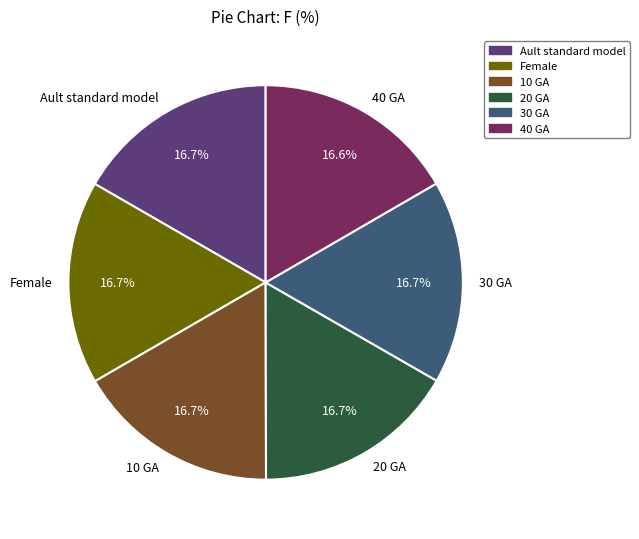

The 10 GA slice represents 17% of the pie. True or false?

True